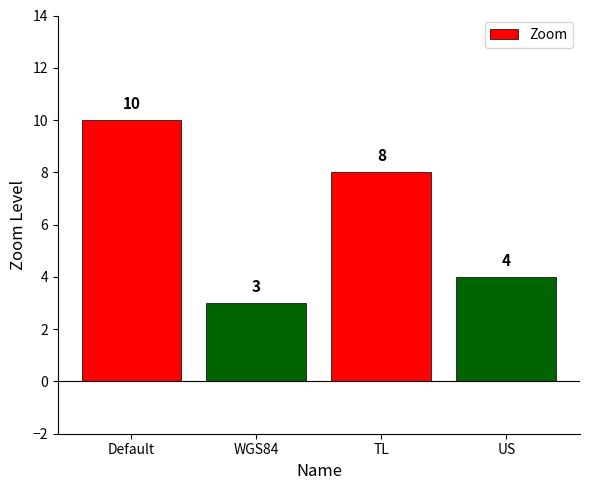

The chart shows a value of 10 at Default. True or false?

True